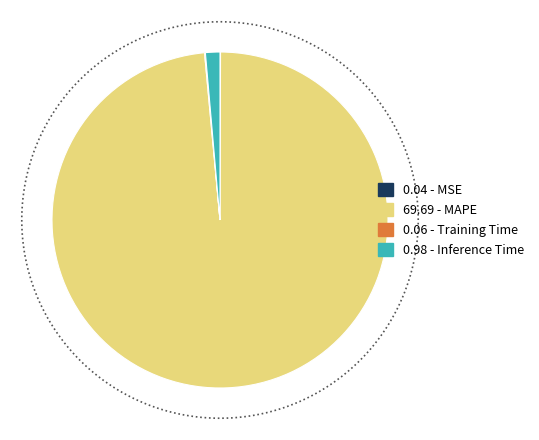

Do MSE and Inference Time together represent more than half of the pie?

No